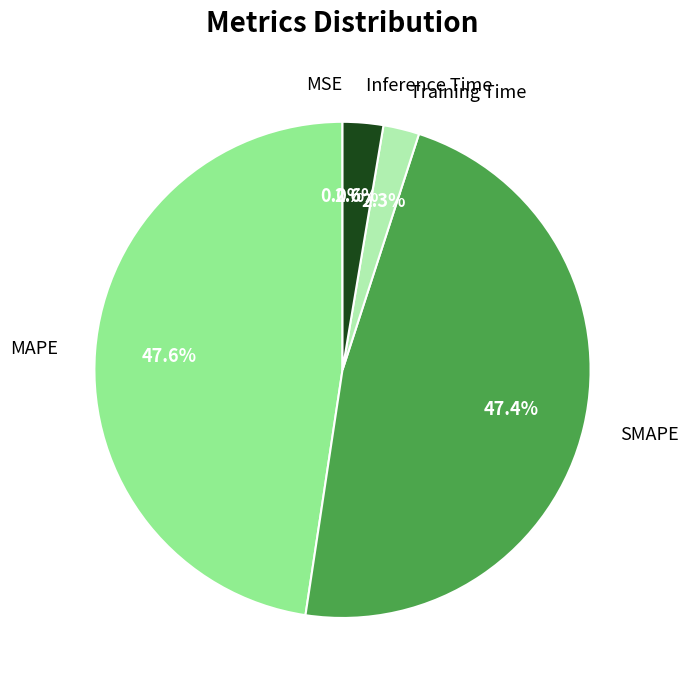

Is there a majority slice in this chart?

No